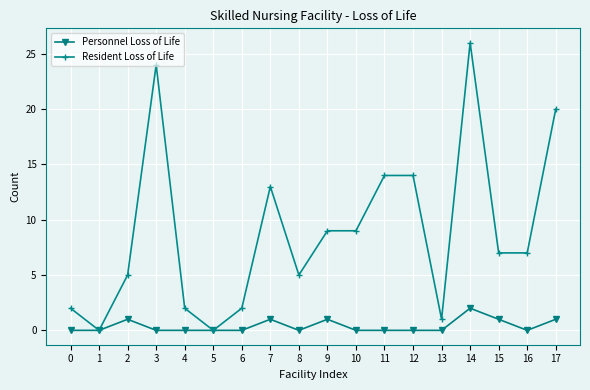

What is the difference between the highest and lowest values at 14?

24